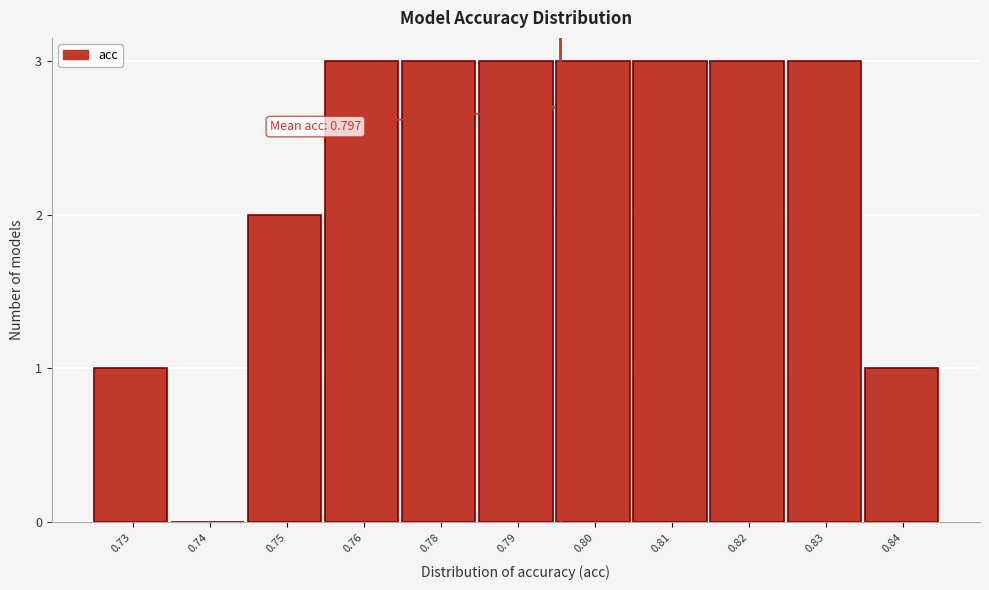

Reading right to left, list all the values displayed in this chart.

0.84=1	0.83=3	0.82=3	0.81=3	0.80=3	0.79=3	0.78=3	0.76=3	0.75=2	0.74=0	0.73=1